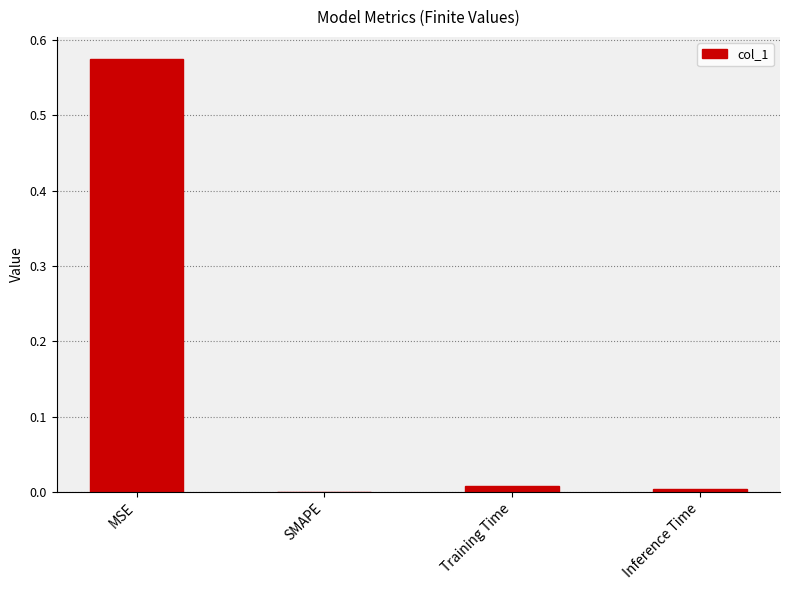

What is the change in value from MSE to SMAPE?

-0.6